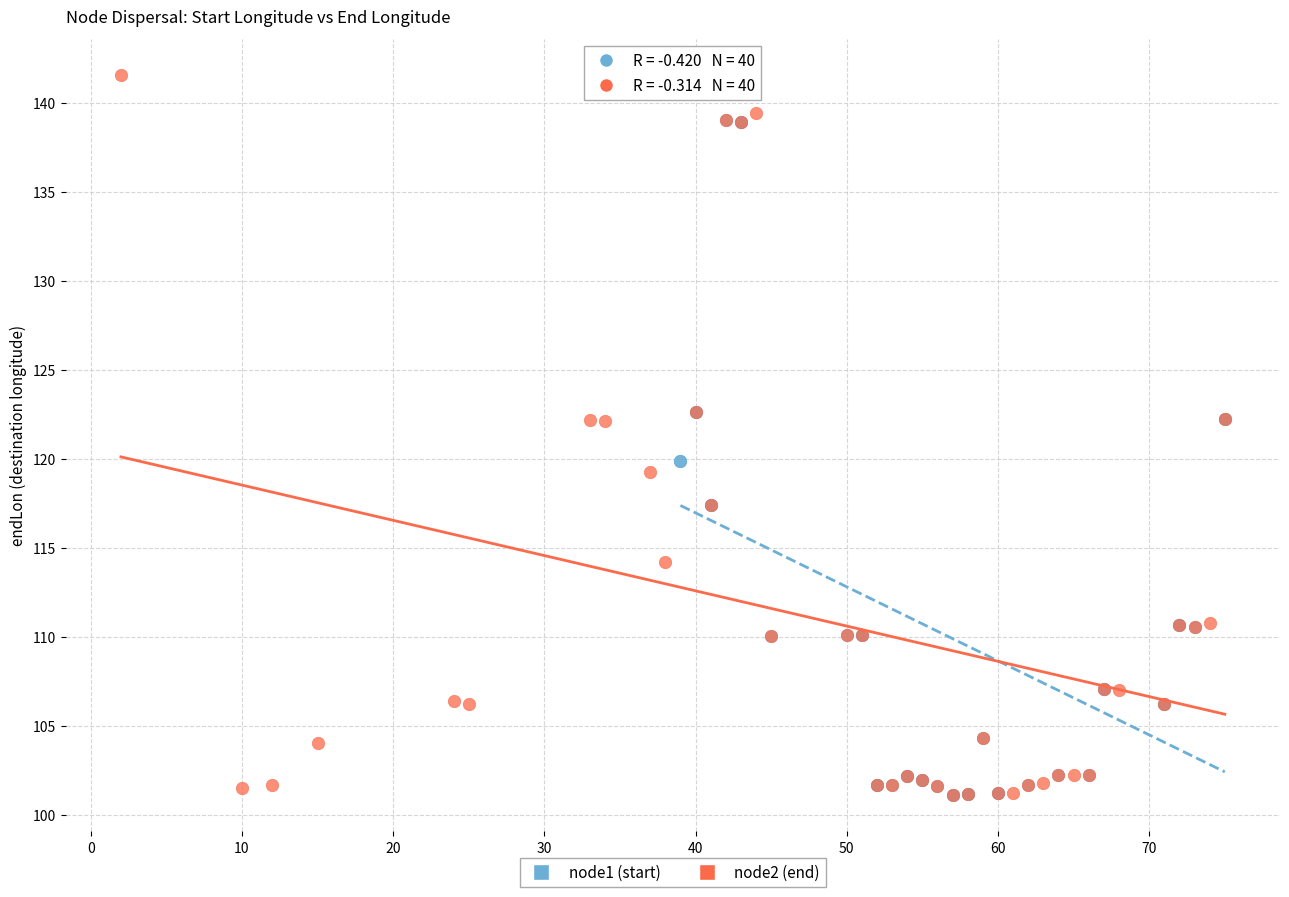

Which series has the widest spread of Y values?

node2 (end)